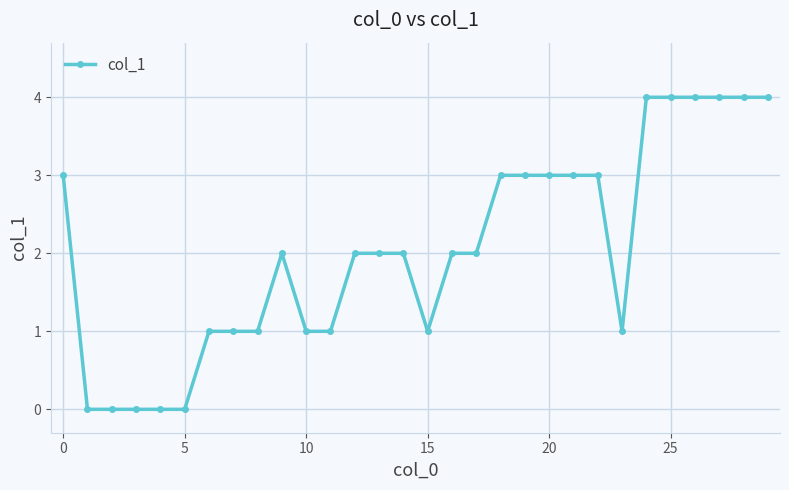

What is the difference between the maximum and minimum values?

4